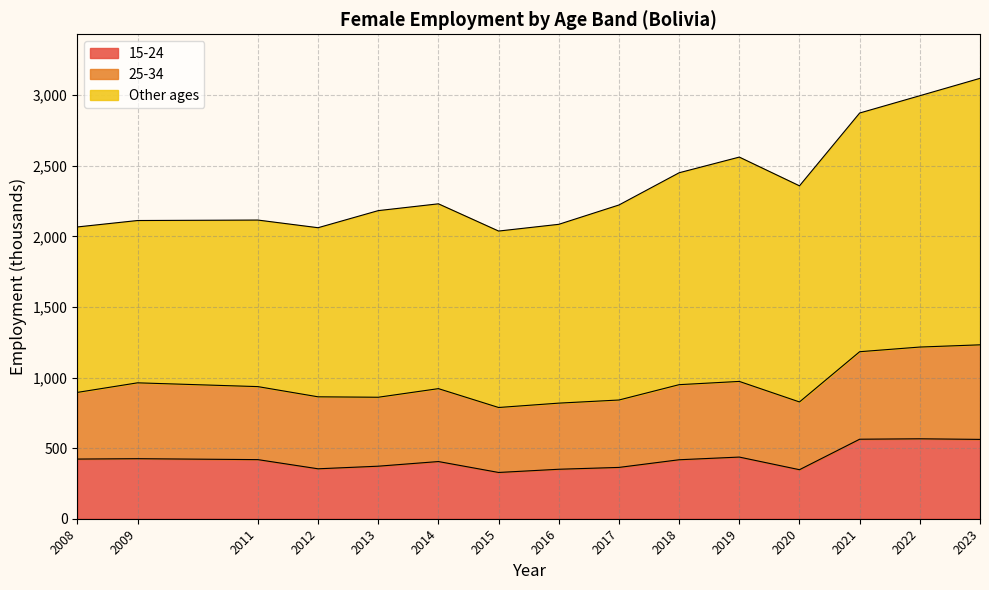

Where is the first local maximum for Total?

2011